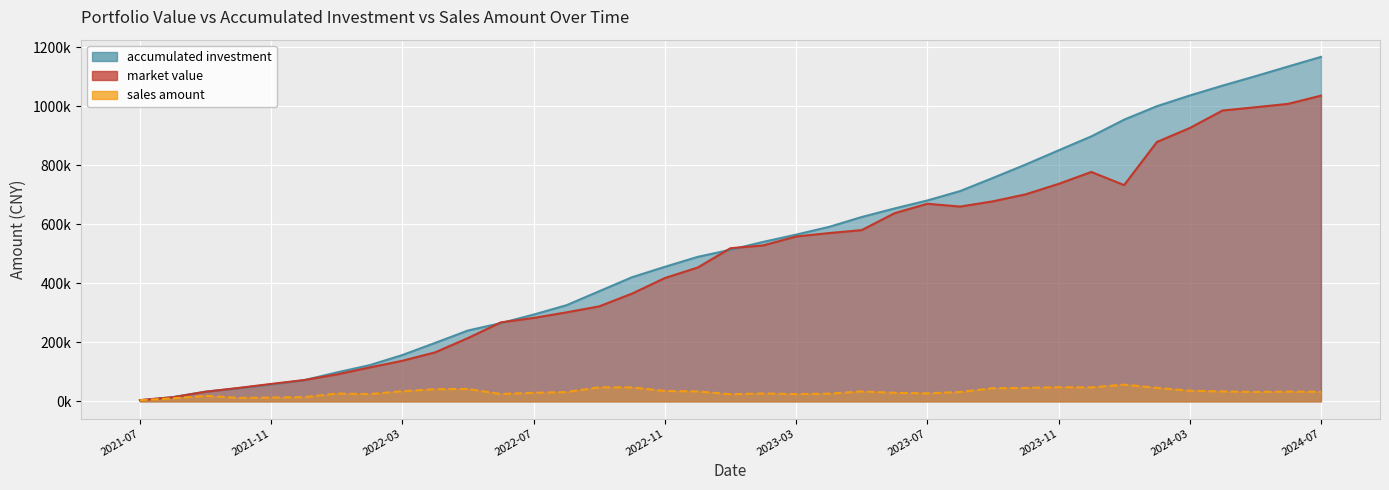

What is the label of the 5th point from the right?

2024-03